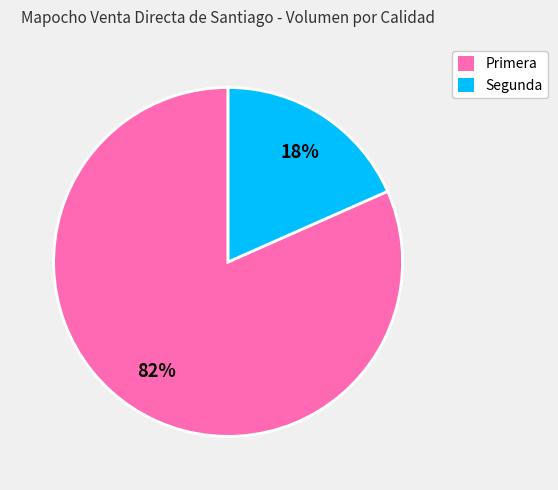

How many segments does this pie chart have?

2